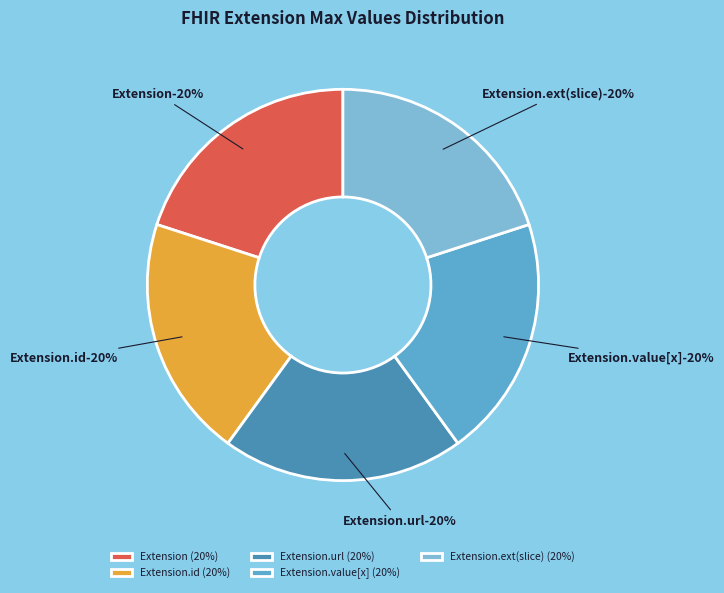

Is there any slice that represents more than half of the pie?

No